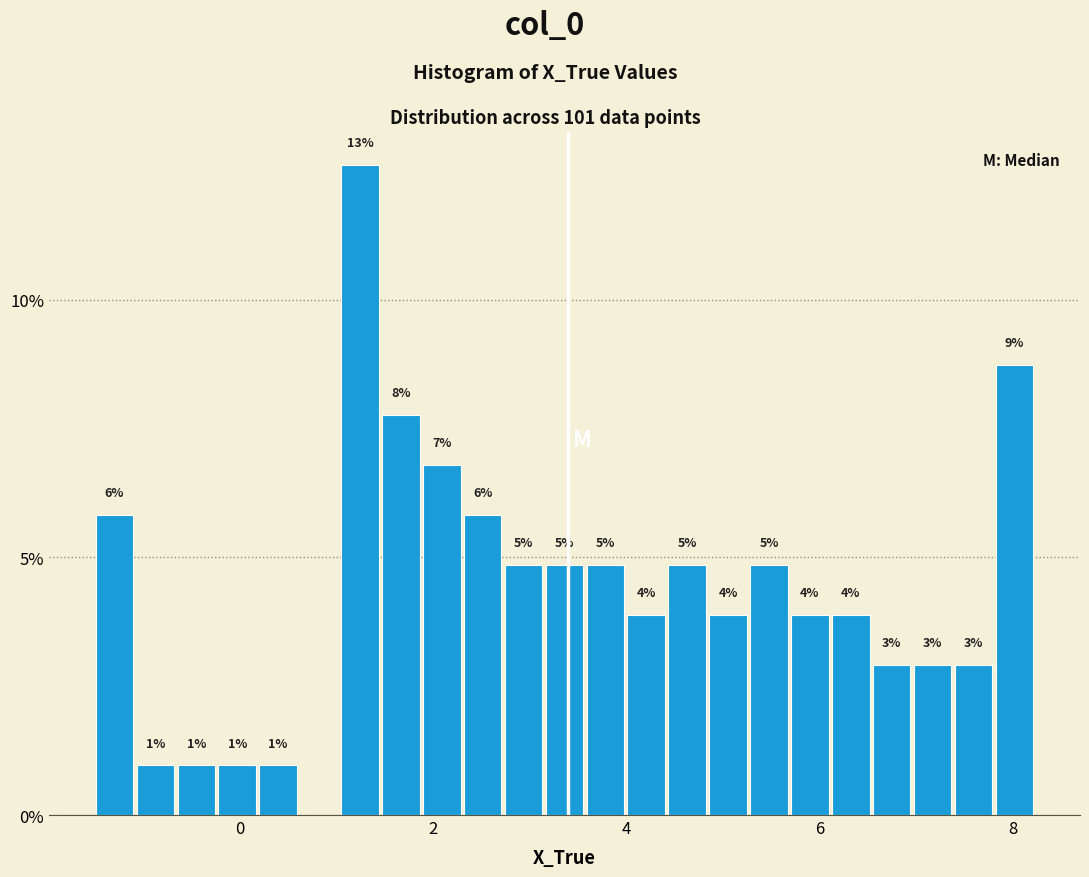

Read against the x-axis, roughly where is the centre of the tallest bar?

1.2